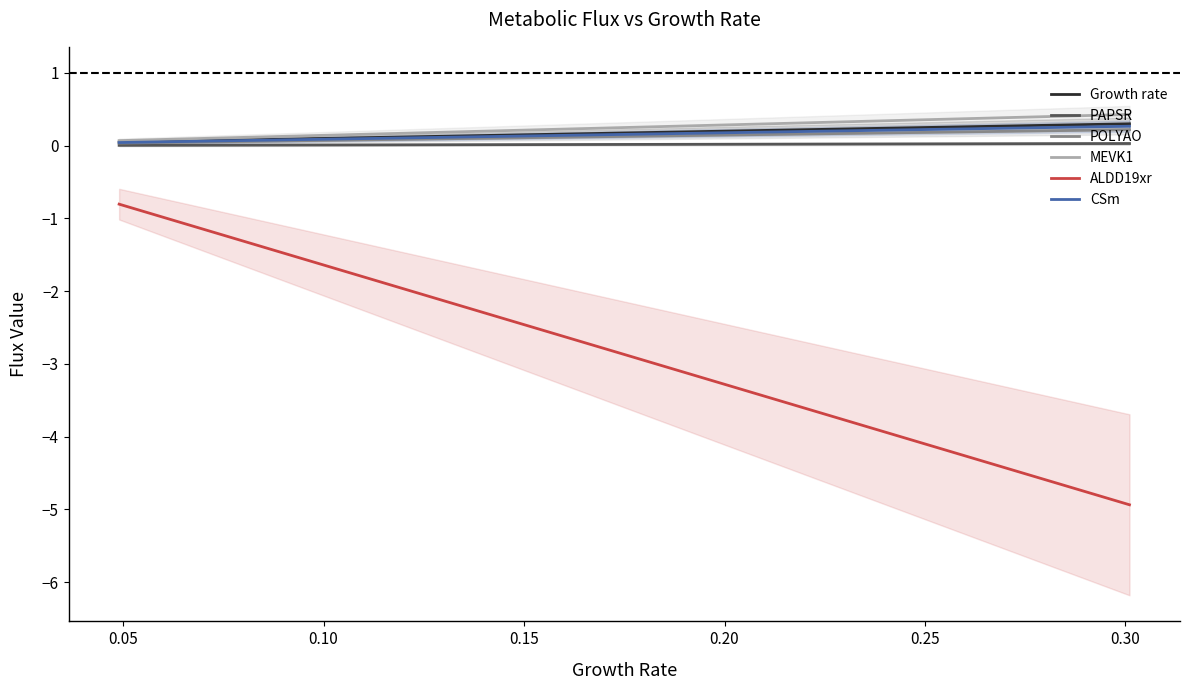

Is it true that PAPSR equals 0.0 at 0.25?

True